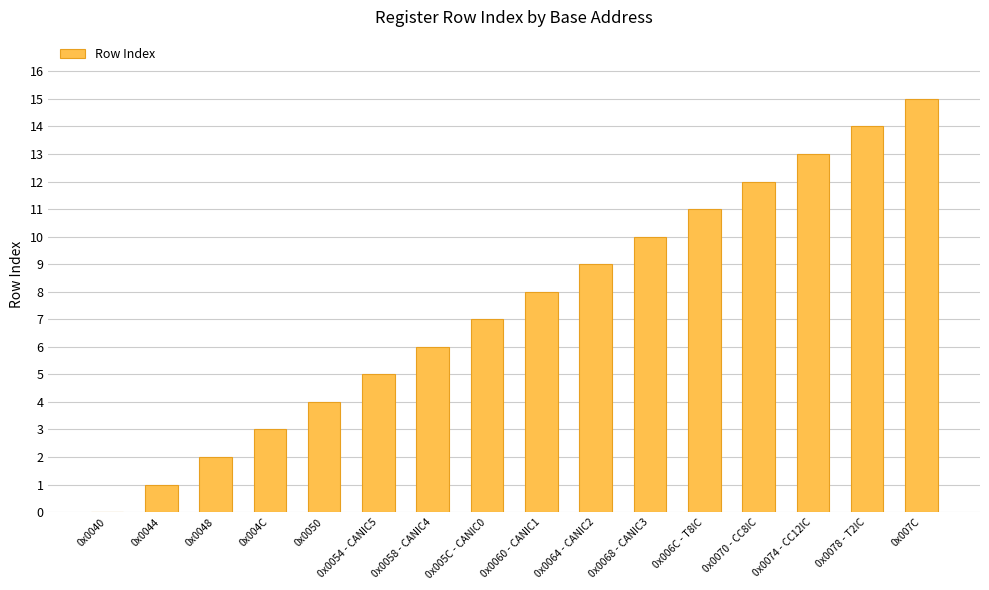

Is it true that the value at 0x0040 is -10?

False